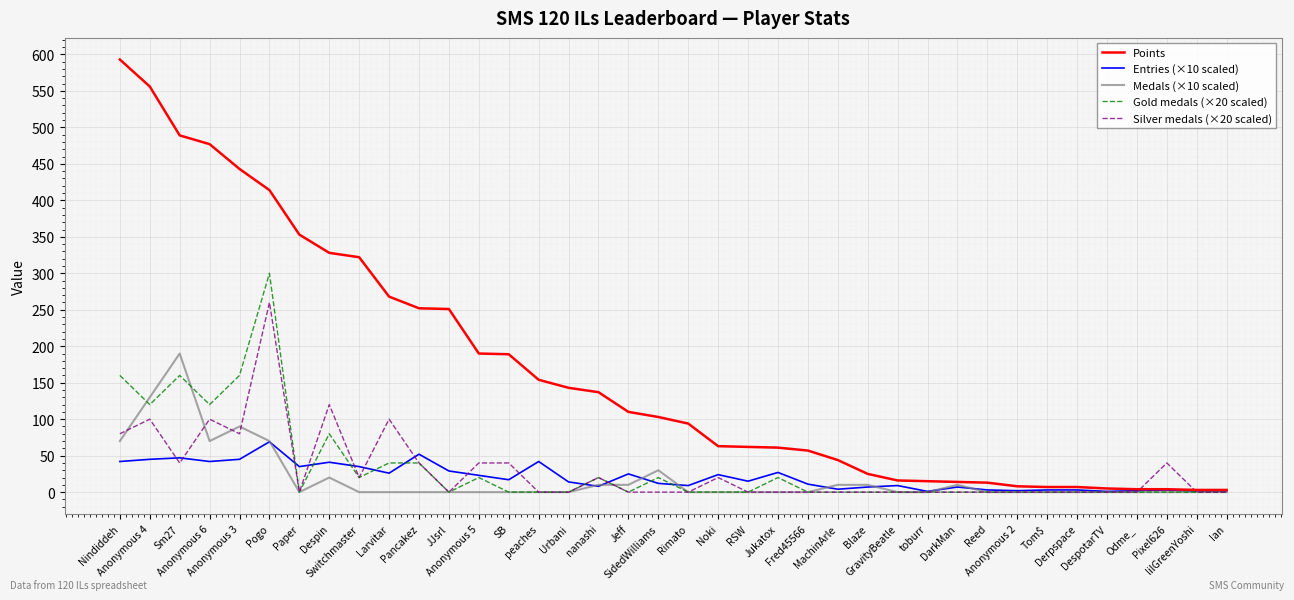

What are all the series names shown in the legend?

Points, Entries (×10 scaled), Medals (×10 scaled), Gold medals (×20 scaled), Silver medals (×20 scaled)